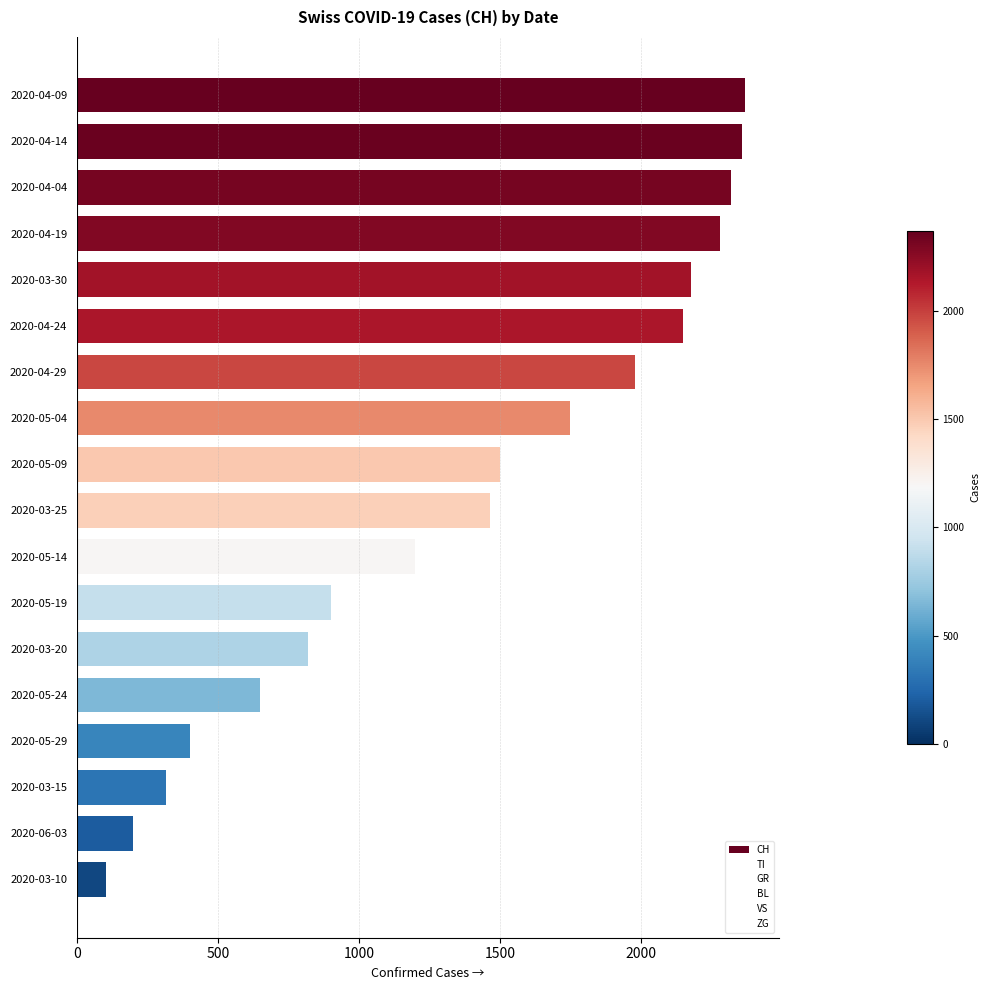

What is the label of the 8th bar from the bottom?

2020-05-14